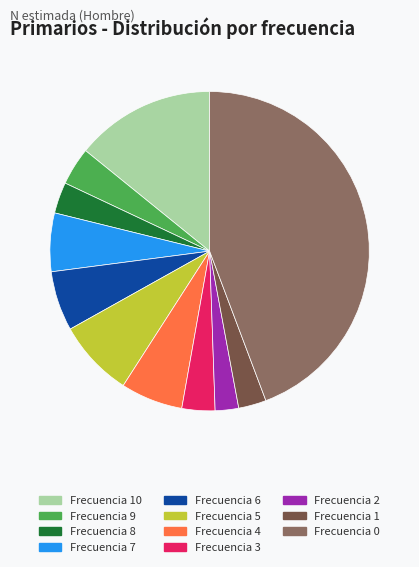

True or false: Frecuencia 10 accounts for 14% of the total.

True